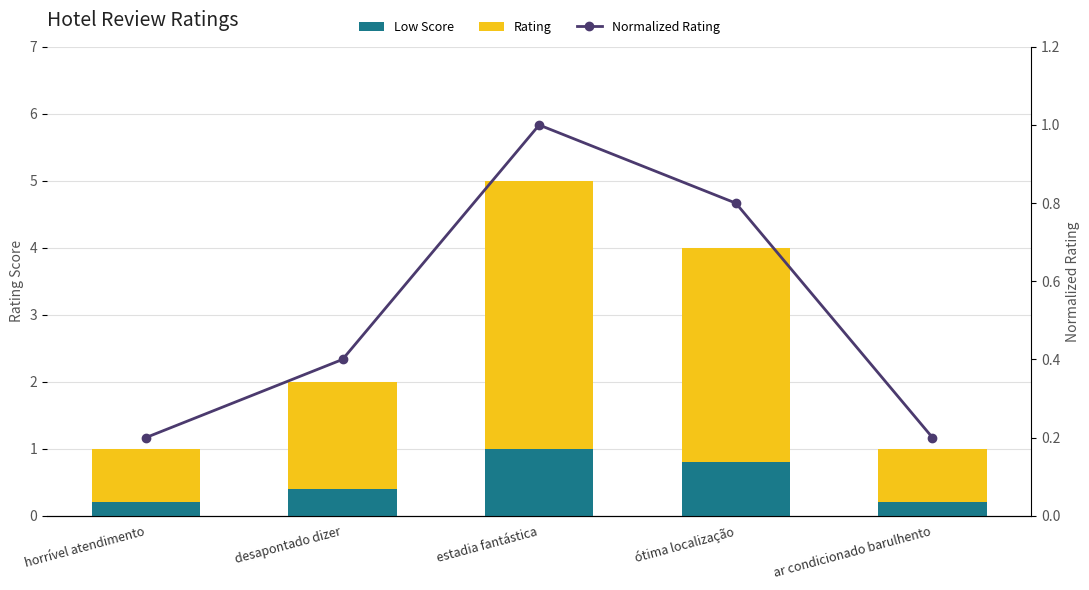

What position from the left is desapontado dizer?

2